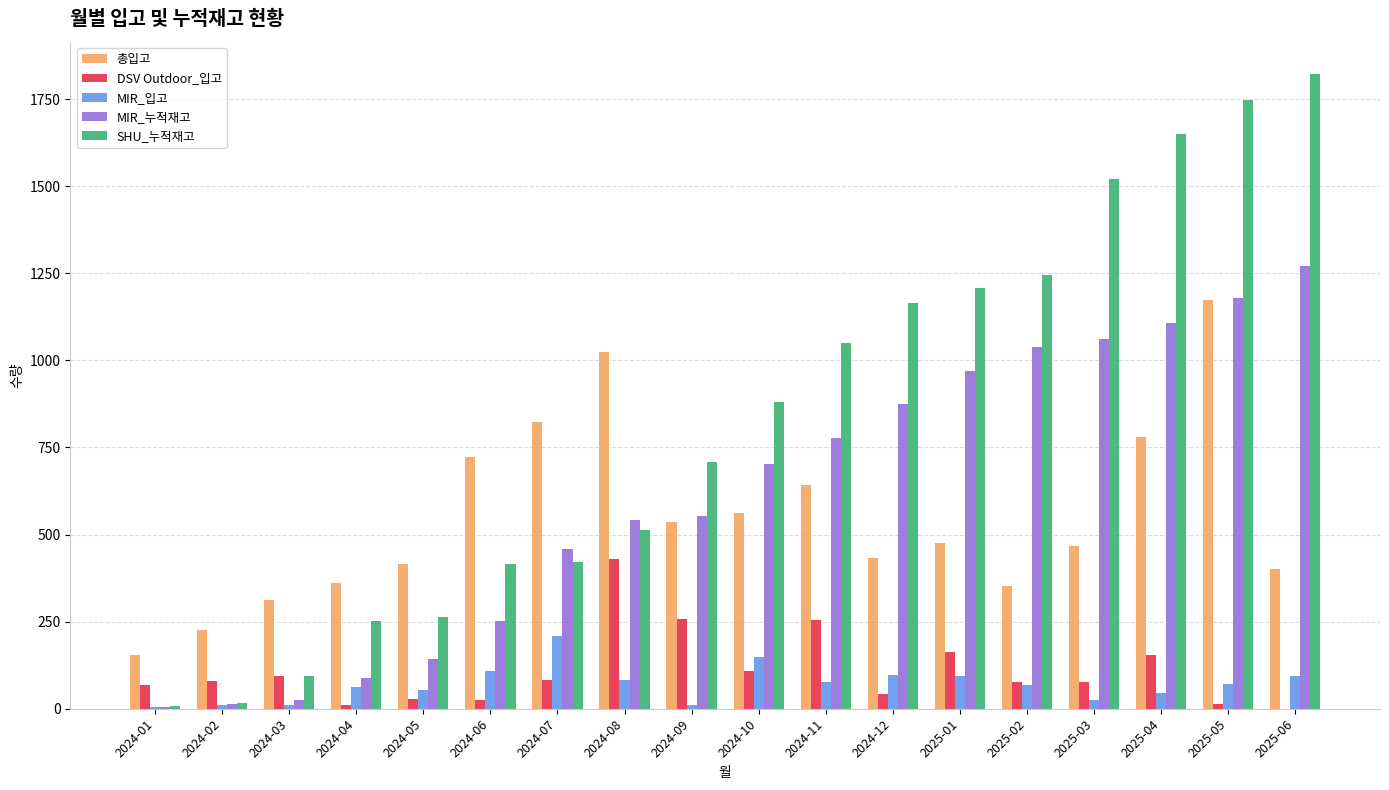

At which category does the chart reach its peak across all series?

2025-06